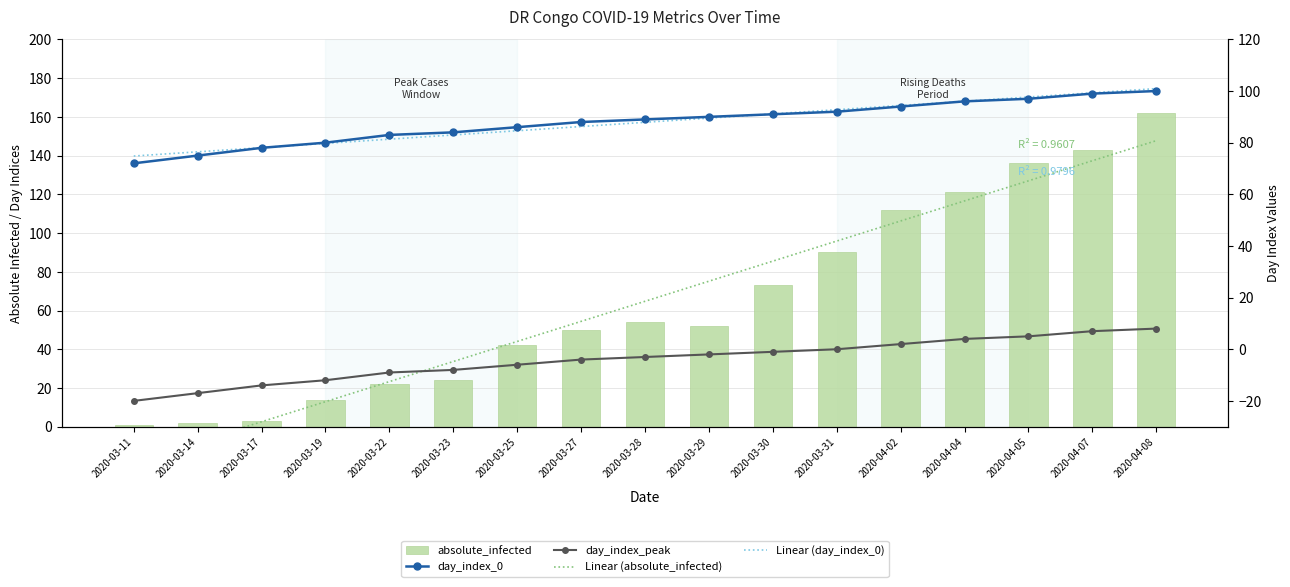

Which category has the lowest value across all series?

2020-03-11